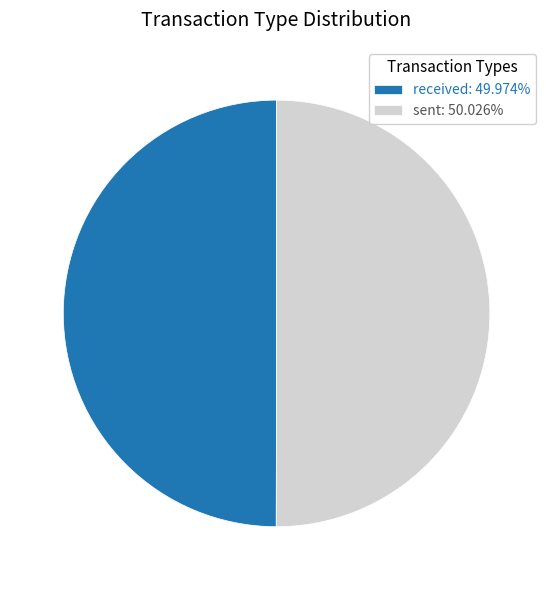

True or false: received accounts for 50% of the total.

True